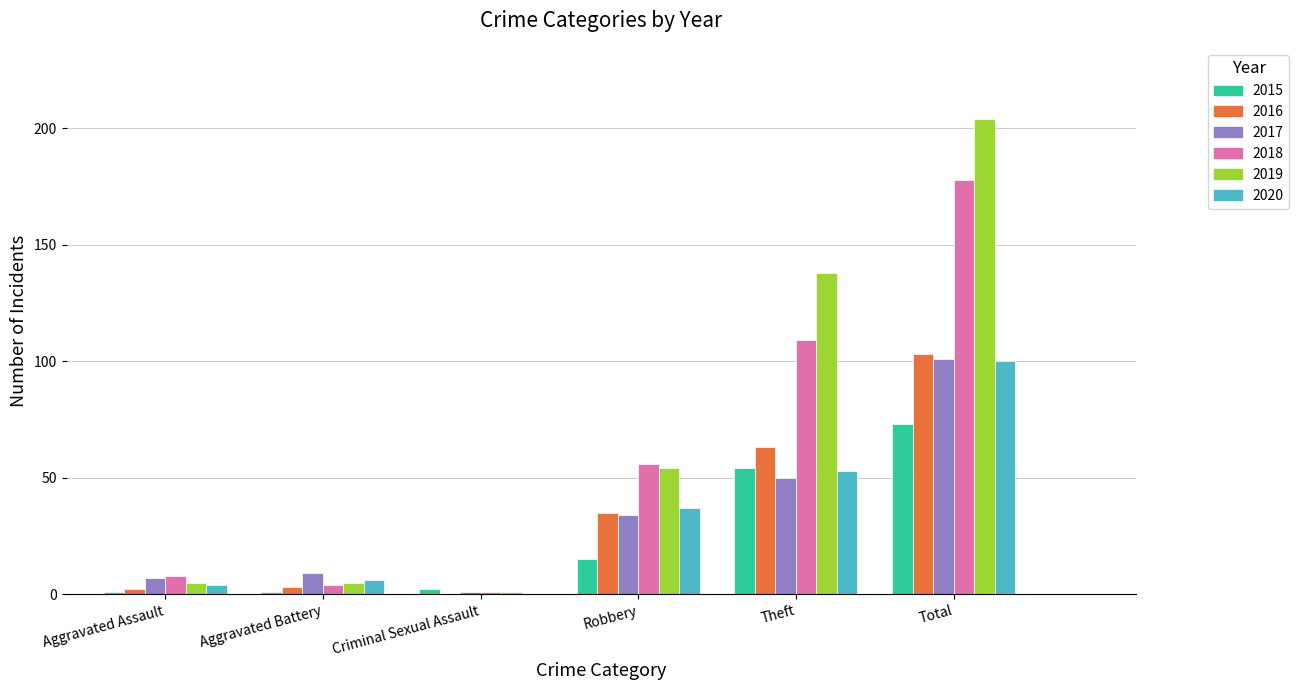

What is the maximum value shown in the chart?

204